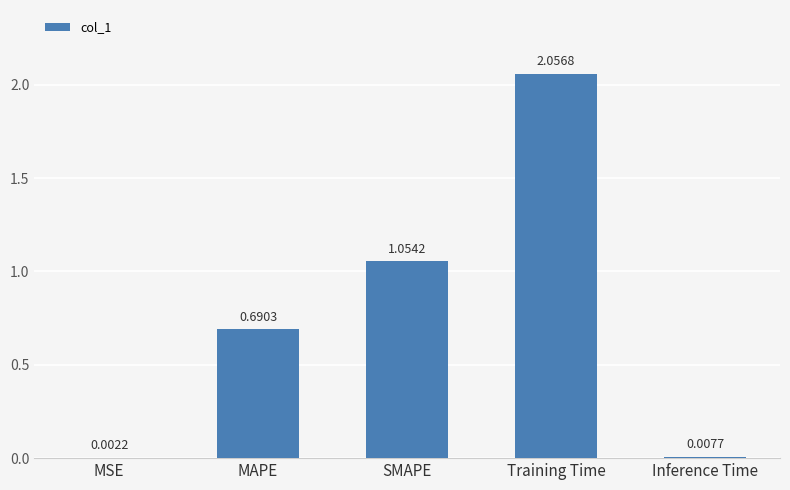

Which category has the highest value across all series?

Training Time